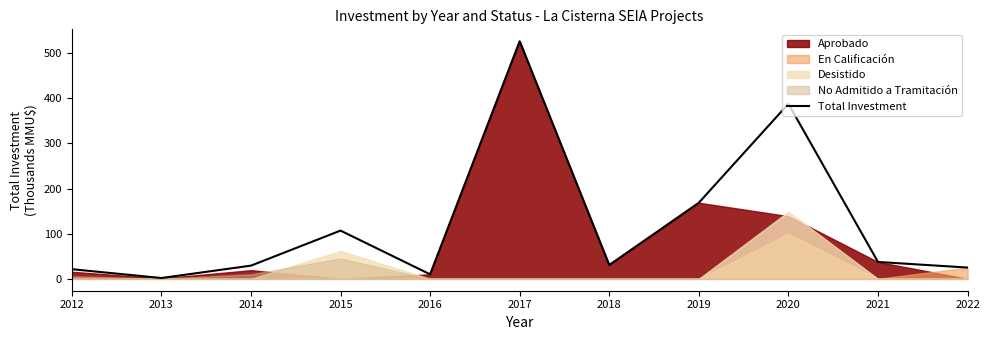

What is the value of the 10th point from the left?

37.4